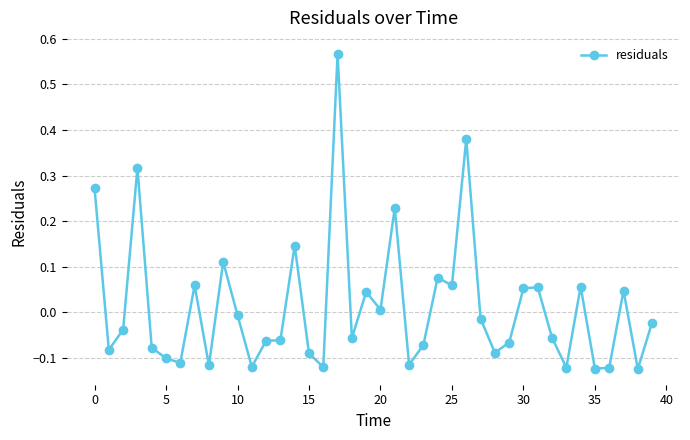

Count the number of categories in the chart.

40